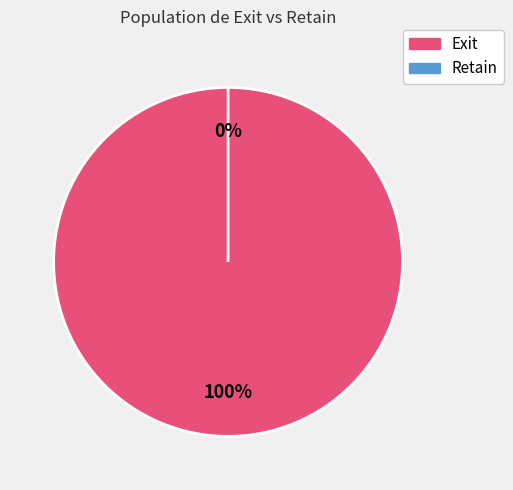

What is the change in value from Exit to Retain?

-1